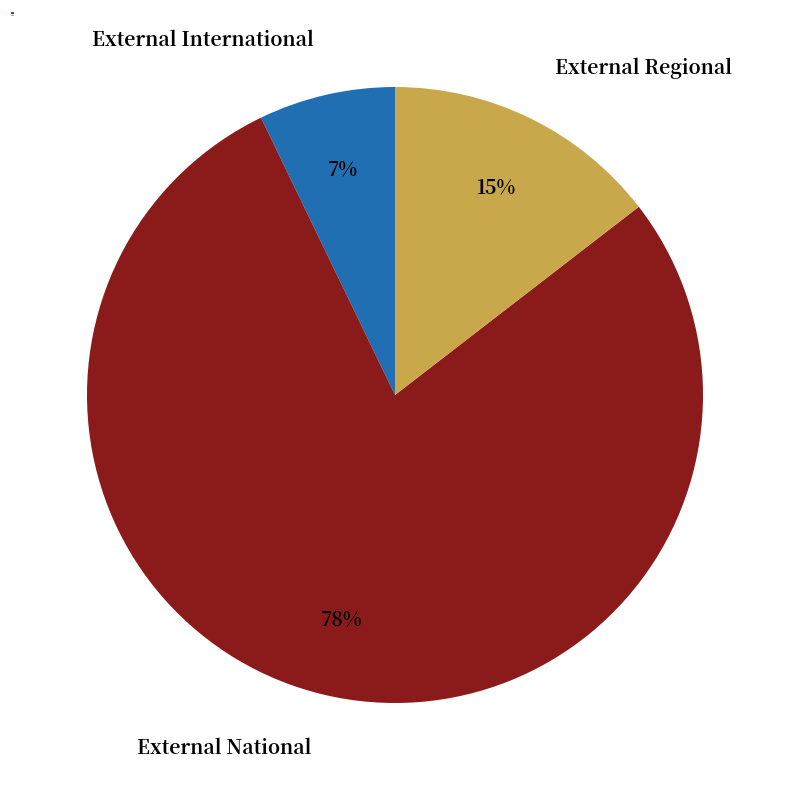

Is it true that External National is 68% of the pie?

False